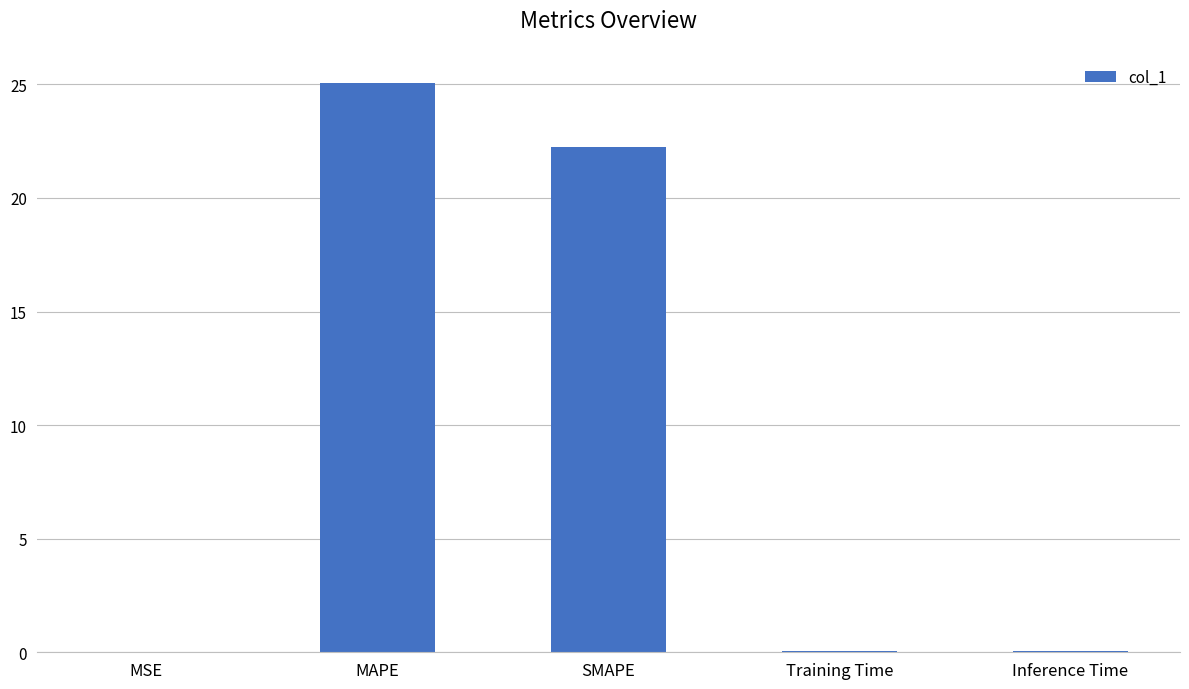

The value at MSE is 0.0. True or false?

True